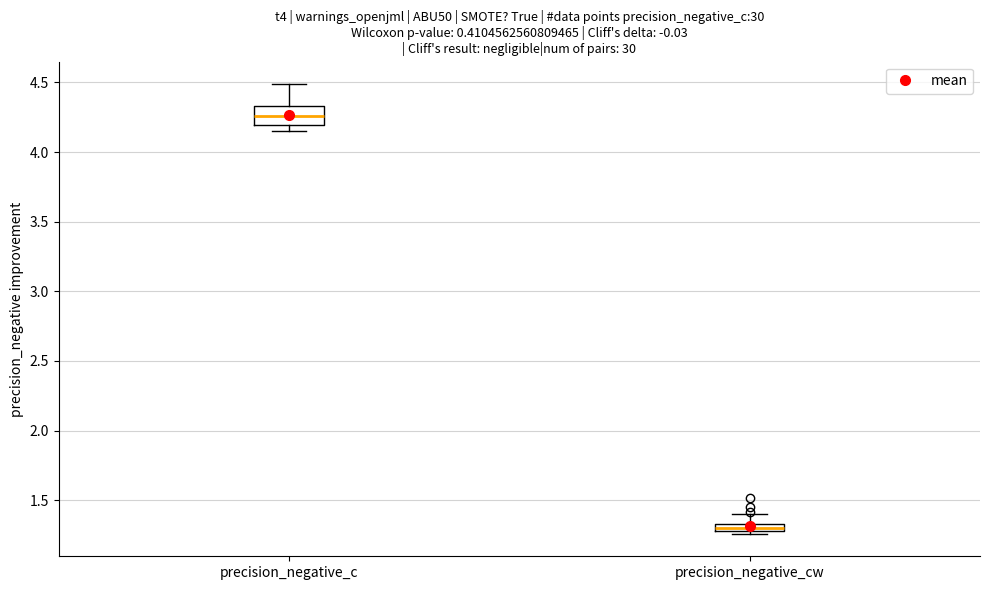

Which box has the highest median line?

precision_negative_c